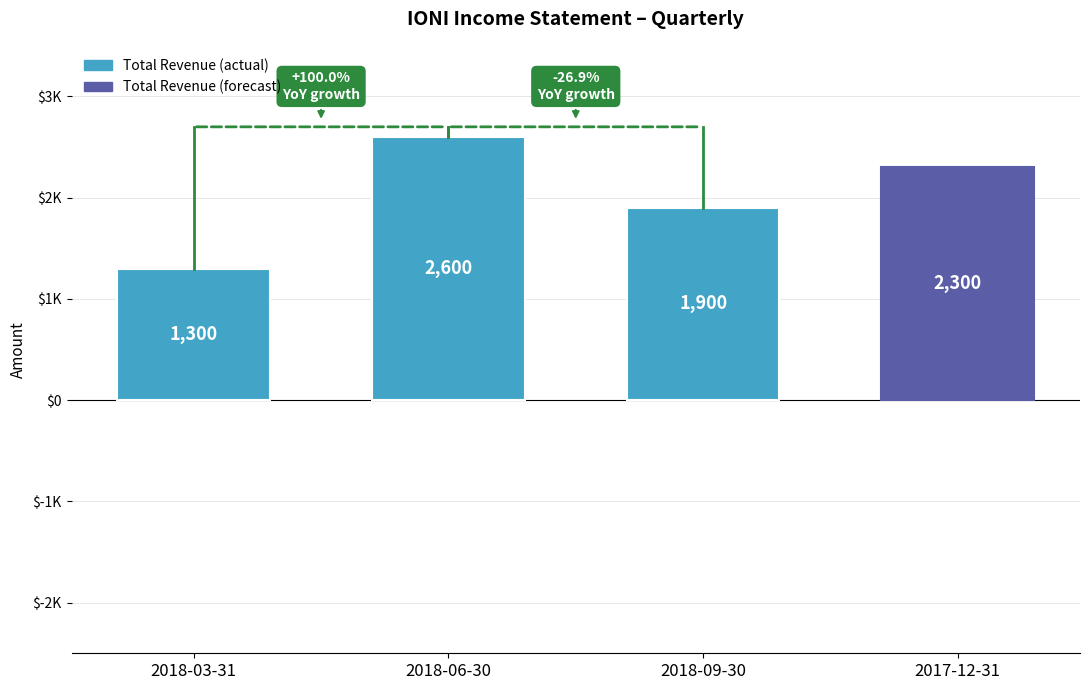

True or false: Gross Profit has a value of 1168 at 2017-12-31.

False